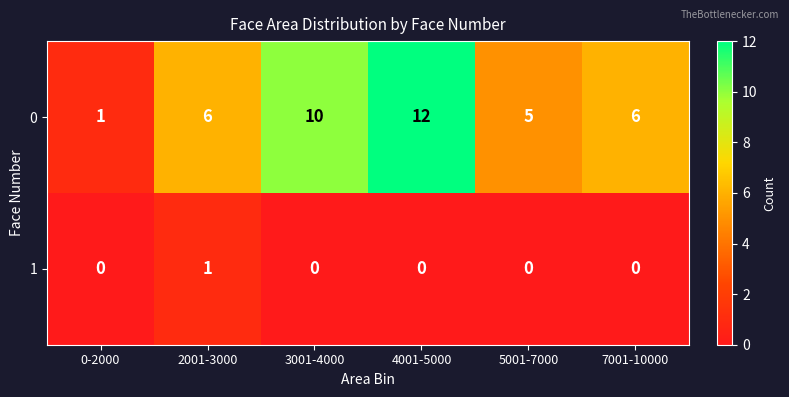

List the series in order of their overall mean, lowest first.

1, 0